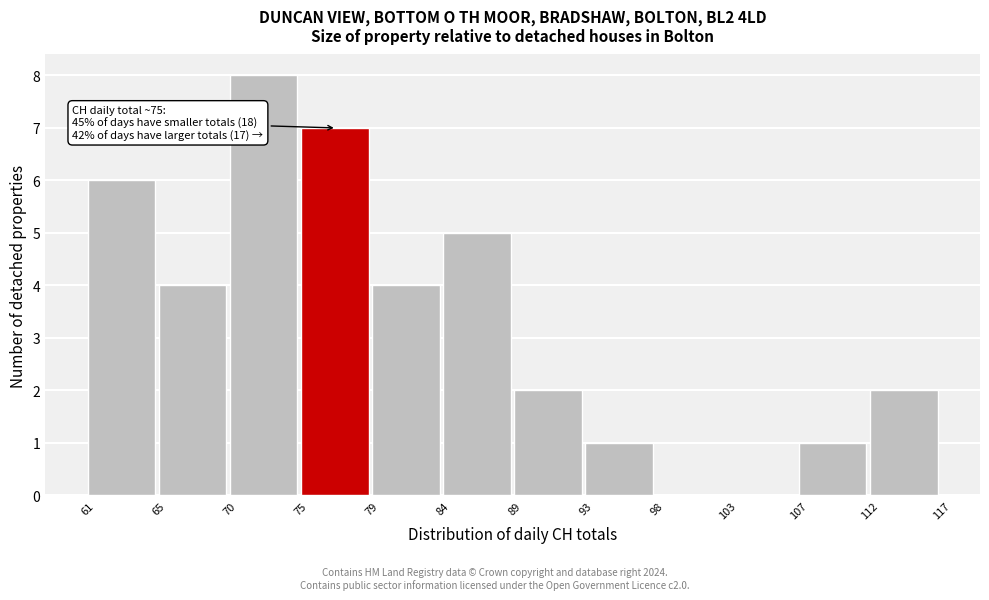

Reading left to right, list all the values displayed in this chart.

61=6	65=4	70=8	75=7	79=4	84=5	89=2	93=1	98=0	103=0	107=1	112=2